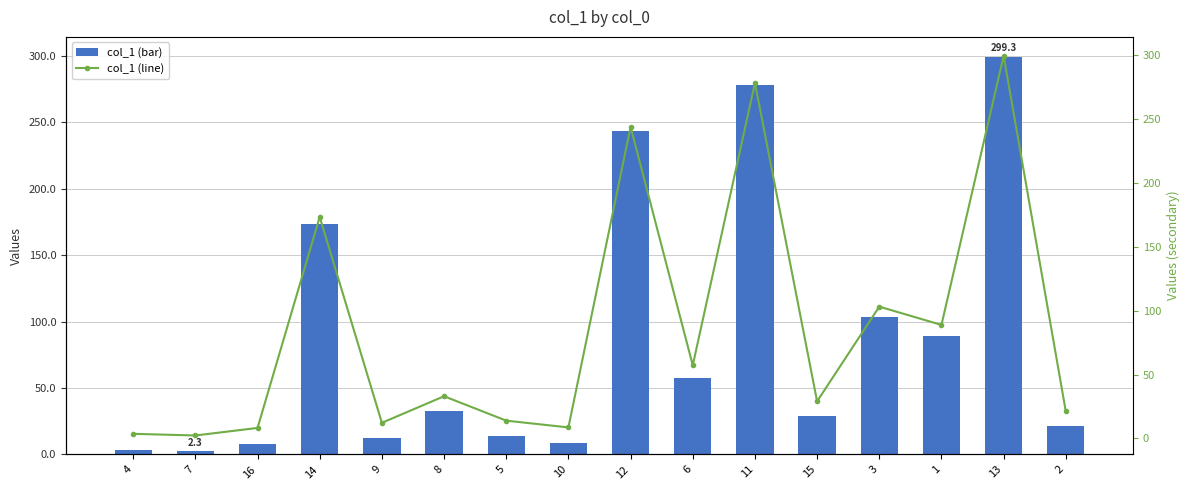

At which category is the sum across all series the highest?

13